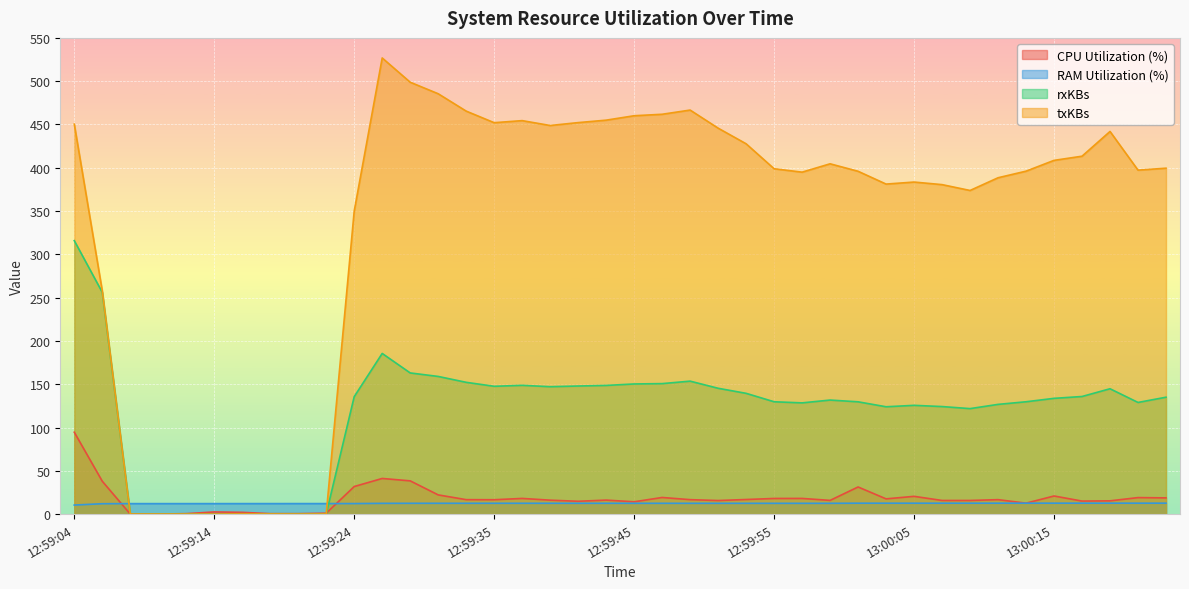

What are all the series names shown in the legend?

CPU Utilization (%), RAM Utilization (%), rxKBs, txKBs